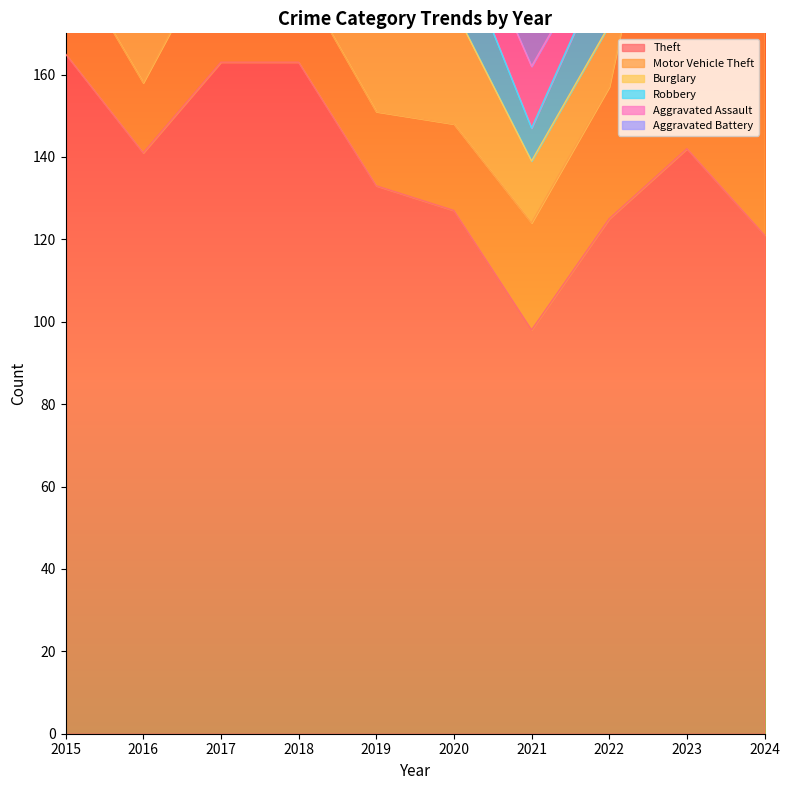

How many interior local peaks does the Aggravated Assault series have?

4